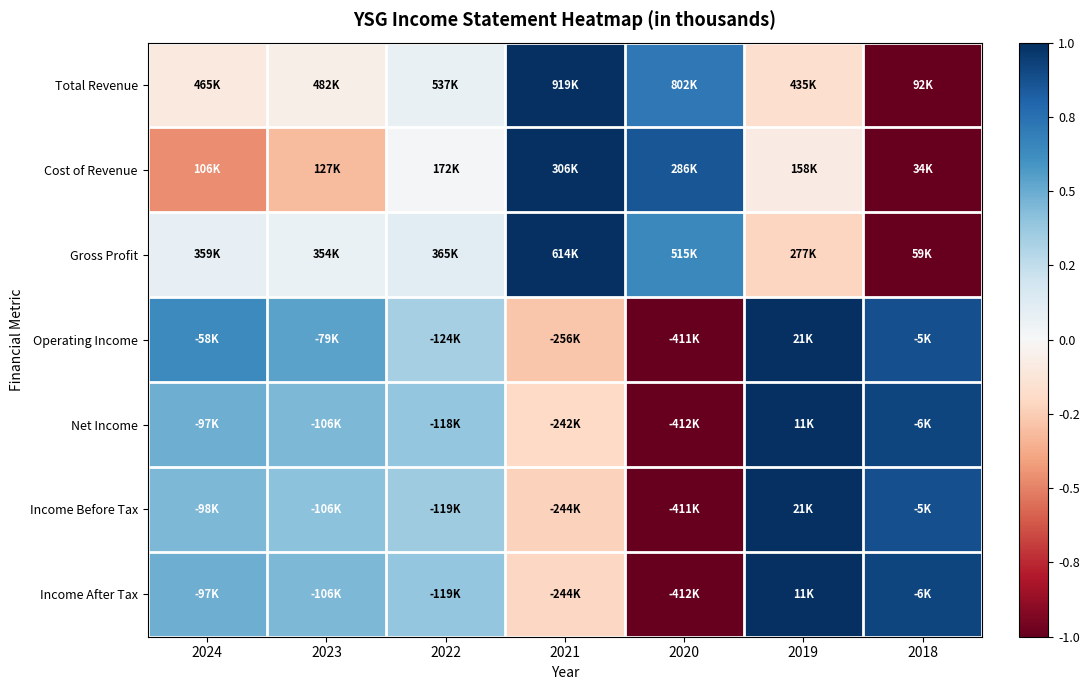

Count the number of categories in the chart.

7